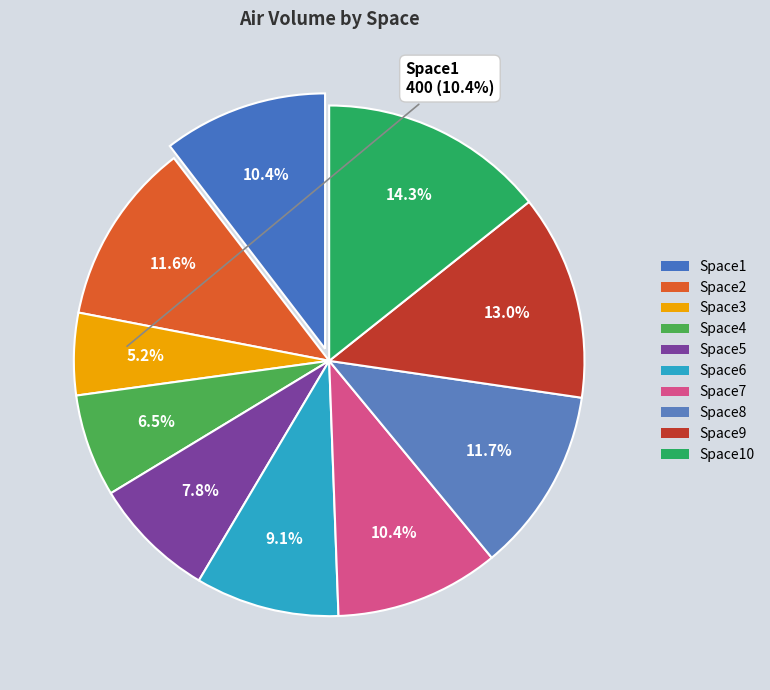

What is the largest slice in the pie chart?

Space10